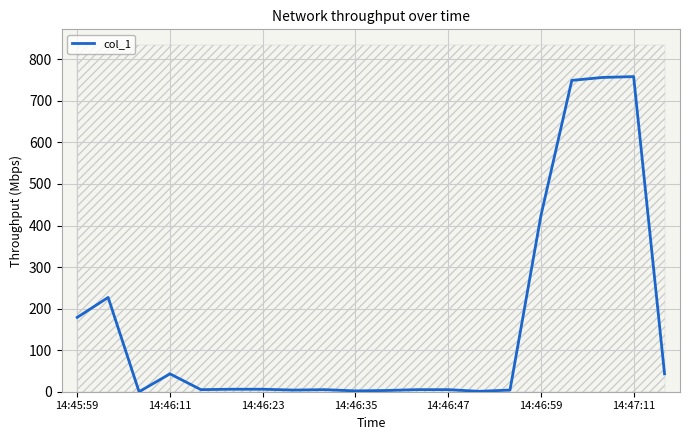

True or false: the data shows 380.9 at 17.

False